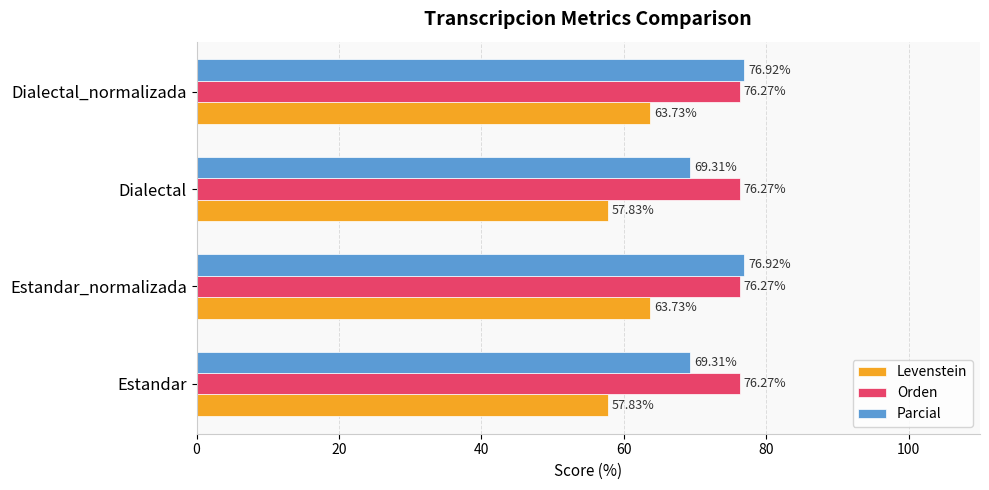

What is the minimum value shown in the chart?

57.8